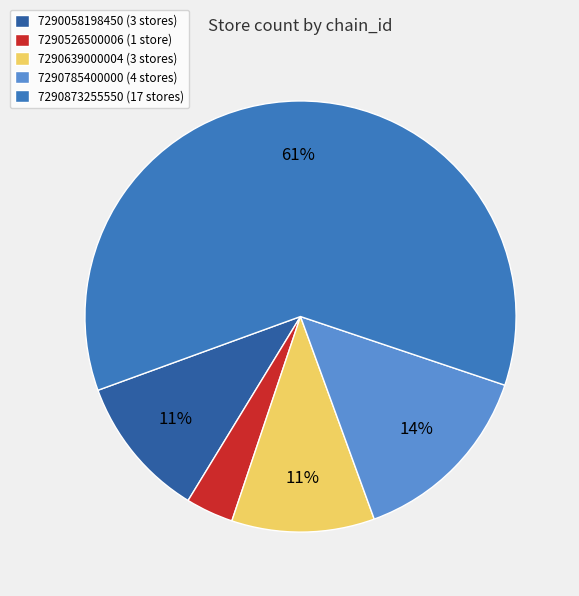

Which has a higher value, 7290058198450 (3 stores) or 7290873255550 (17 stores)?

7290873255550 (17 stores)